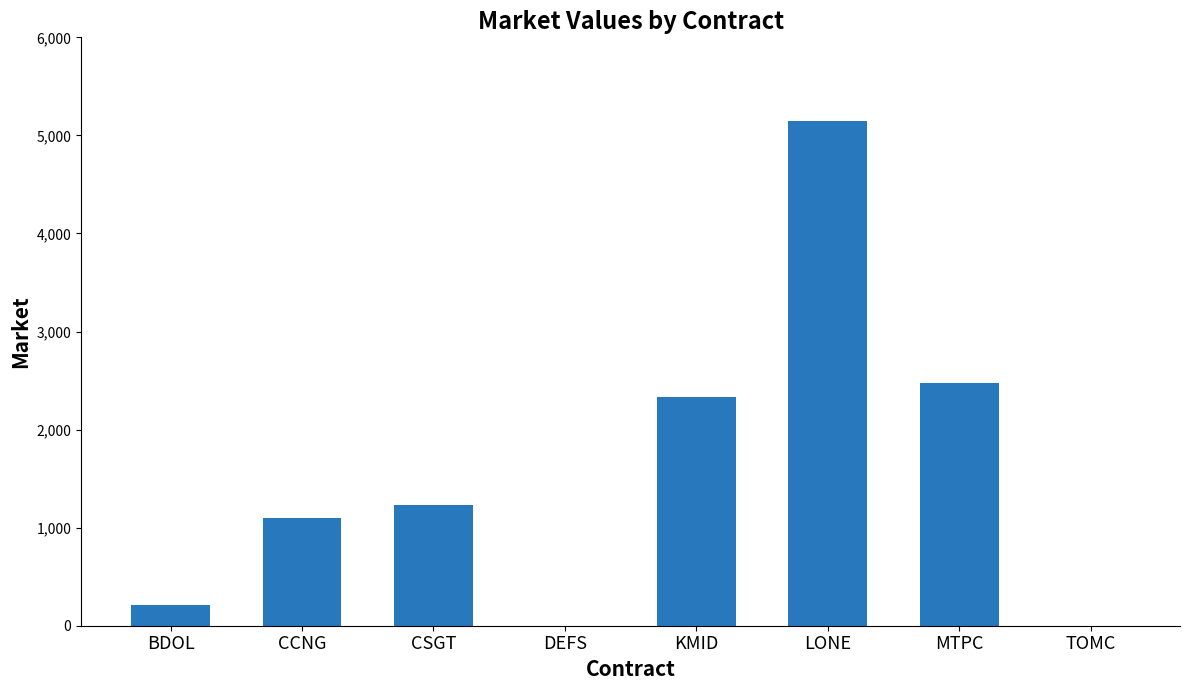

Which has a higher value, MTPC or CCNG?

MTPC